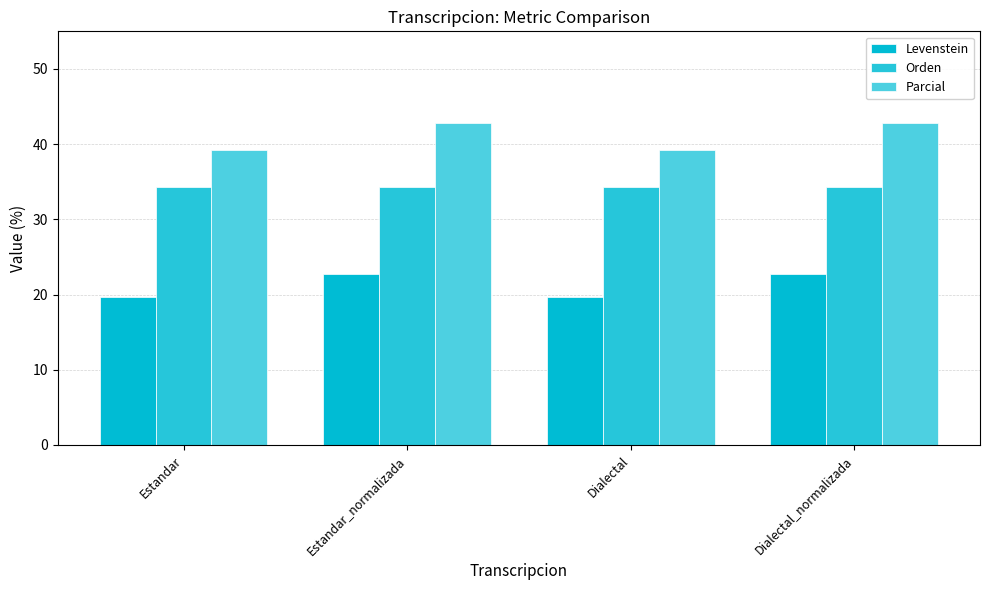

What is the difference between the highest and lowest values at Dialectal_normalizada?

20.1